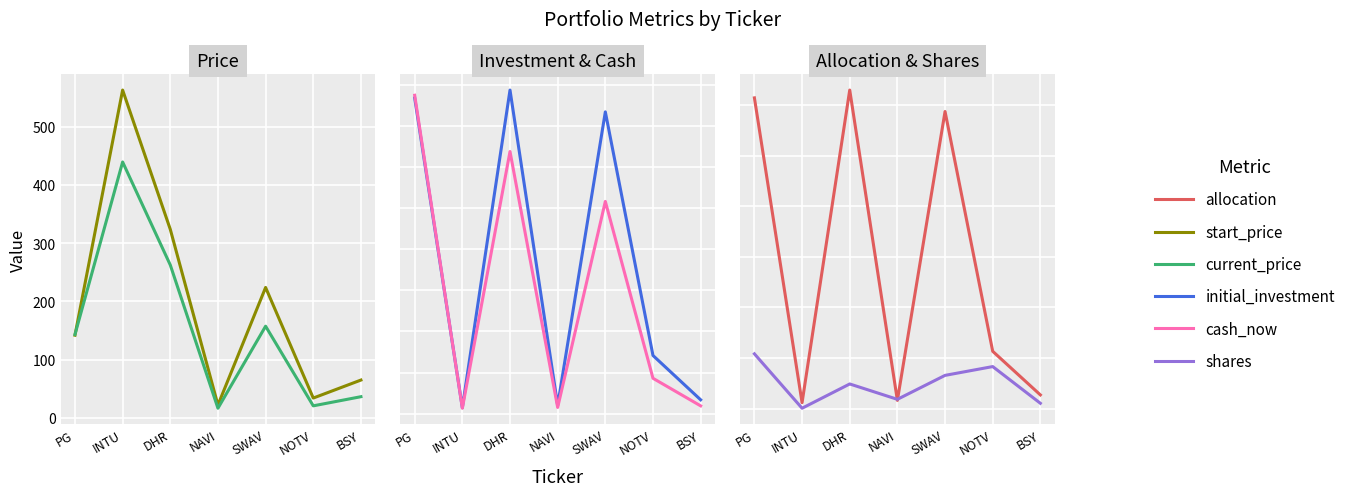

How many interior local peaks does the allocation series have?

2